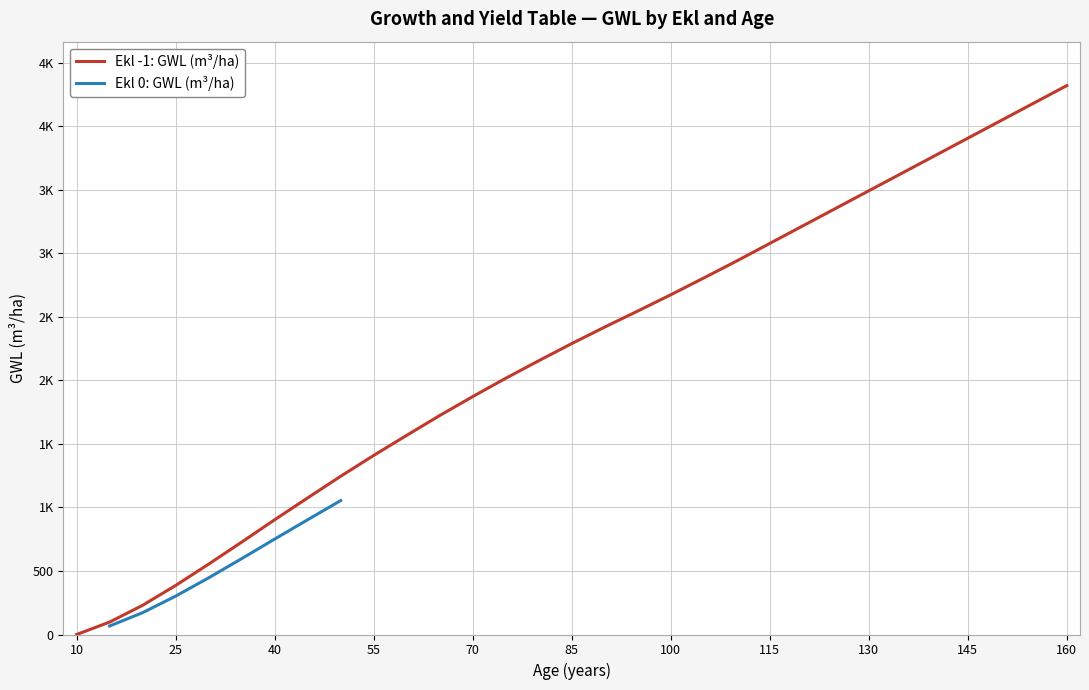

Where is the data nearest to the value 2159?

80